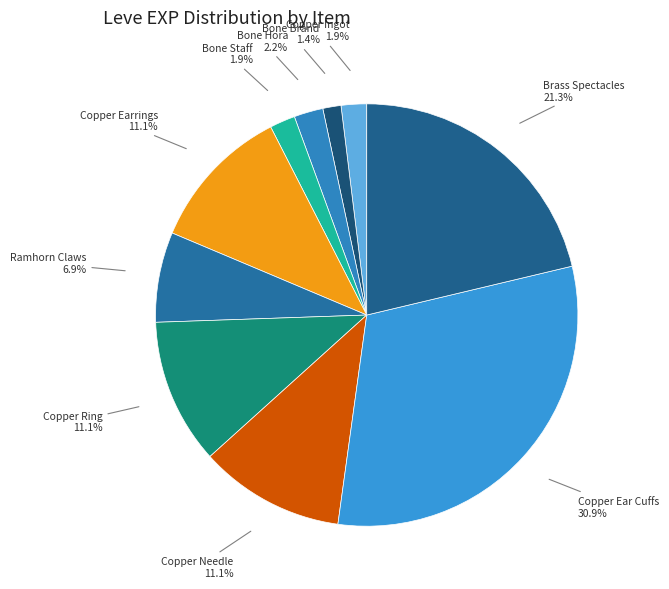

Does any single category account for the majority?

No